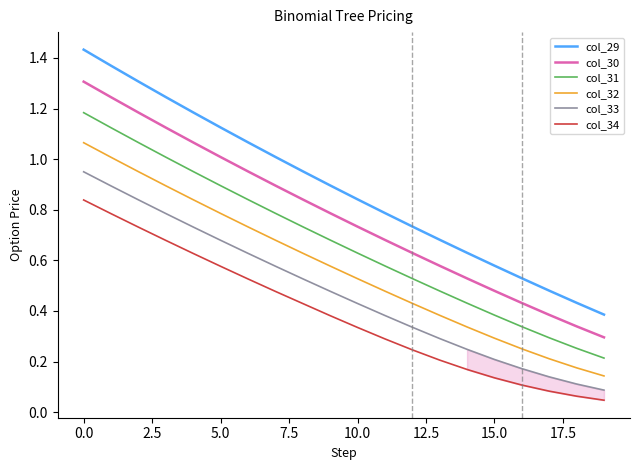

List the series in order of their peak value, highest first.

col_29, col_30, col_31, col_32, col_33, col_34